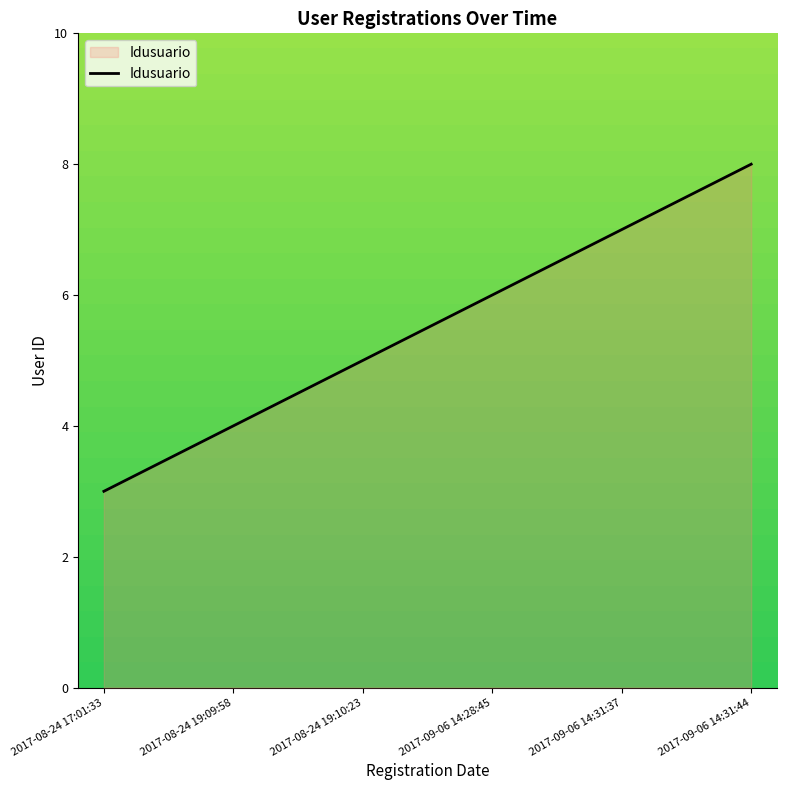

Reading right to left, transcribe all the data shown in this chart.

2017-09-06 14:31:44=8	2017-09-06 14:31:37=7	2017-09-06 14:28:45=6	2017-08-24 19:10:23=5	2017-08-24 19:09:58=4	2017-08-24 17:01:33=3